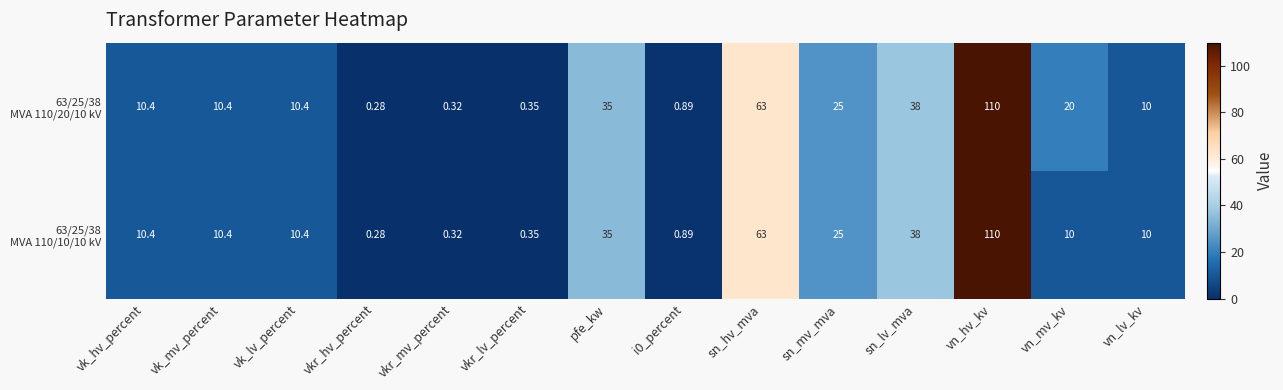

At which category is the sum across all series the highest?

vn_hv_kv